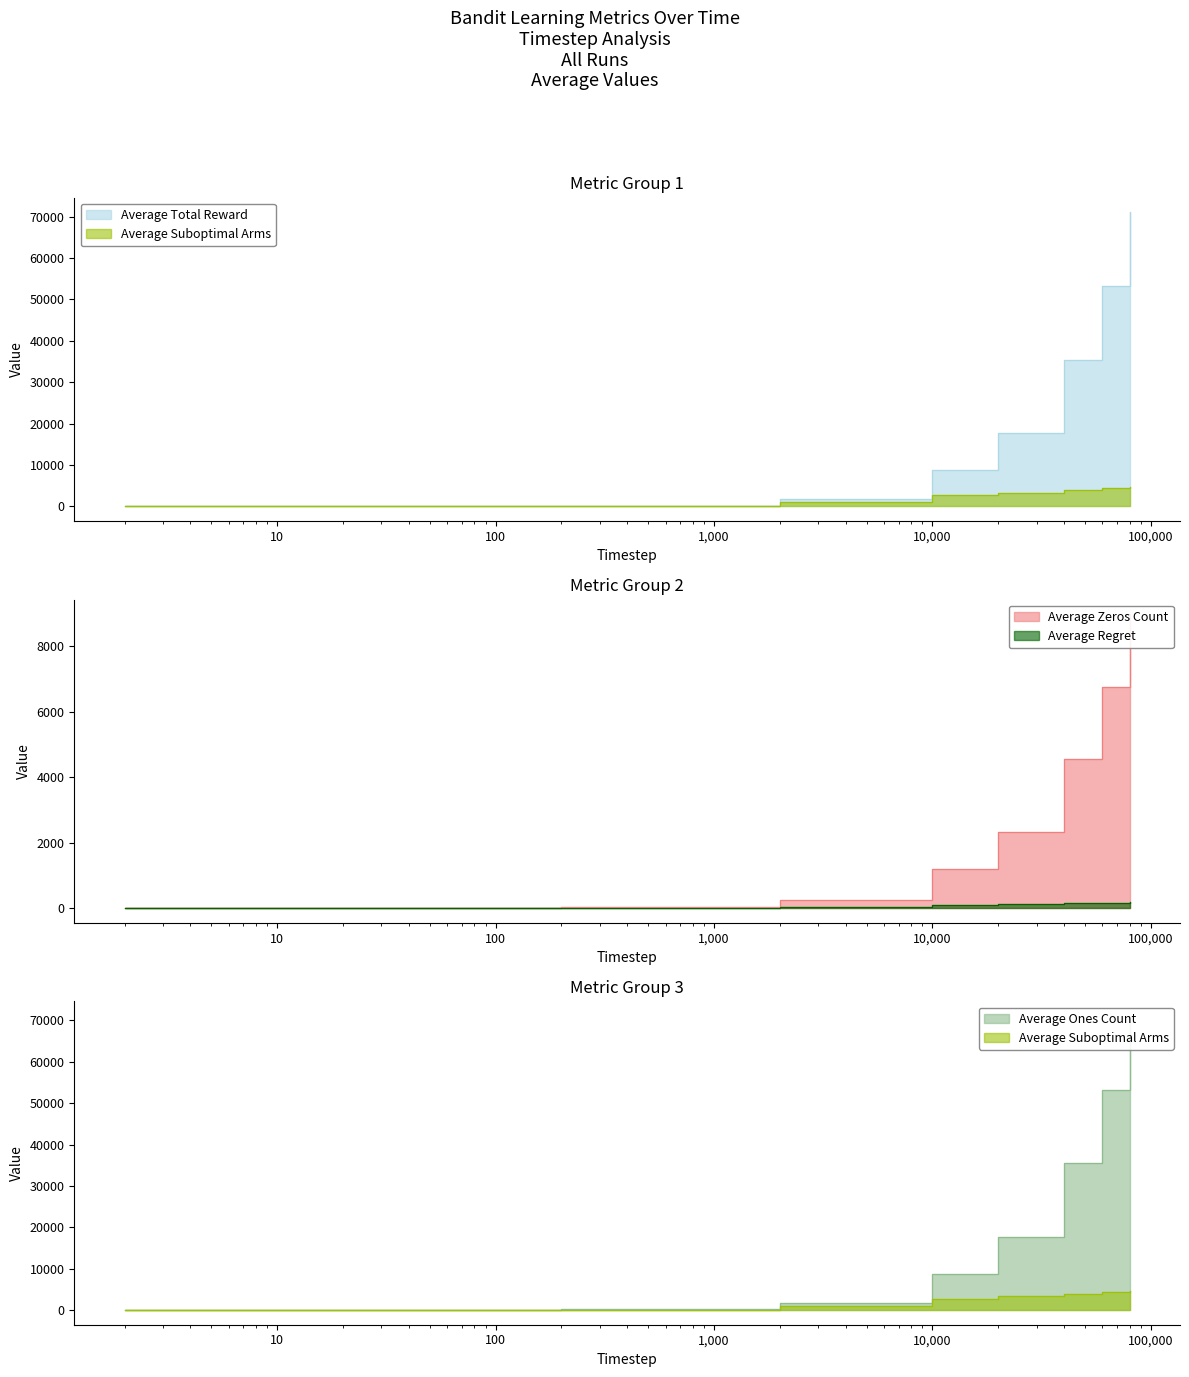

Reading left to right, extract all data points from this chart.

Average Total Reward: 1.7	2.6	86.5	172.9	1739.7	8793.0	17670.9	35440.2	53231.6	71017.3
Average Zeros Count: 0.3	0.4	13.5	27.1	260.4	1207.0	2329.1	4559.8	6768.4	8982.7
Average Ones Count: 1.7	2.6	86.5	172.9	1739.7	8793.0	17670.9	35440.2	53231.6	71017.3
Average Suboptimal Arms: 2.0	2.0	65.0	127.1	1000.8	2619.1	3307.2	3976.0	4319.2	4576.2
Average Regret: 0.1	0.1	2.6	5.1	40.0	104.8	132.3	159.0	172.8	183.1